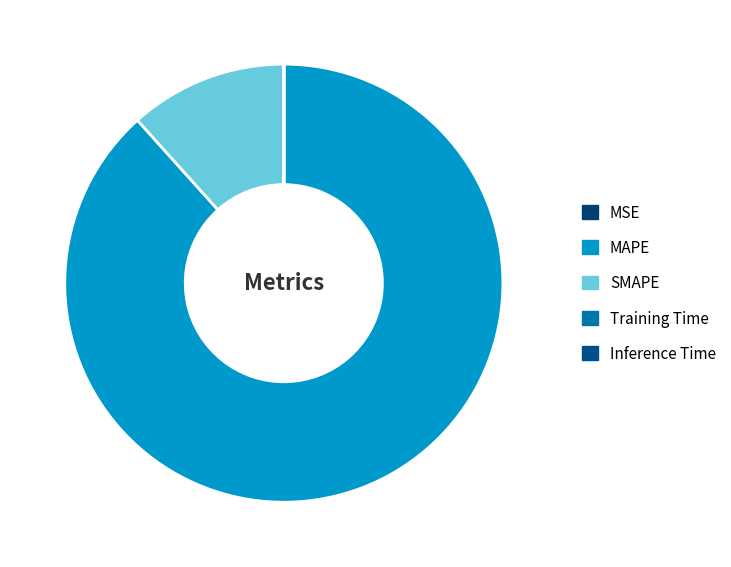

What is the majority slice?

MAPE